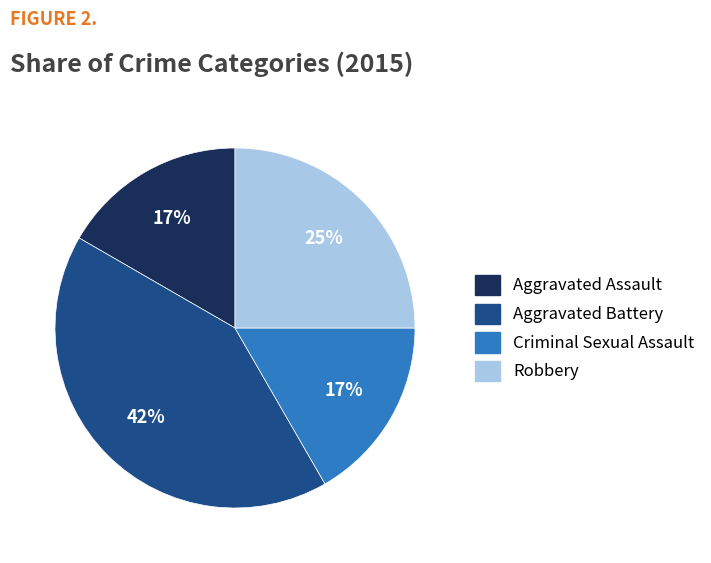

How many slices are in this pie chart?

4